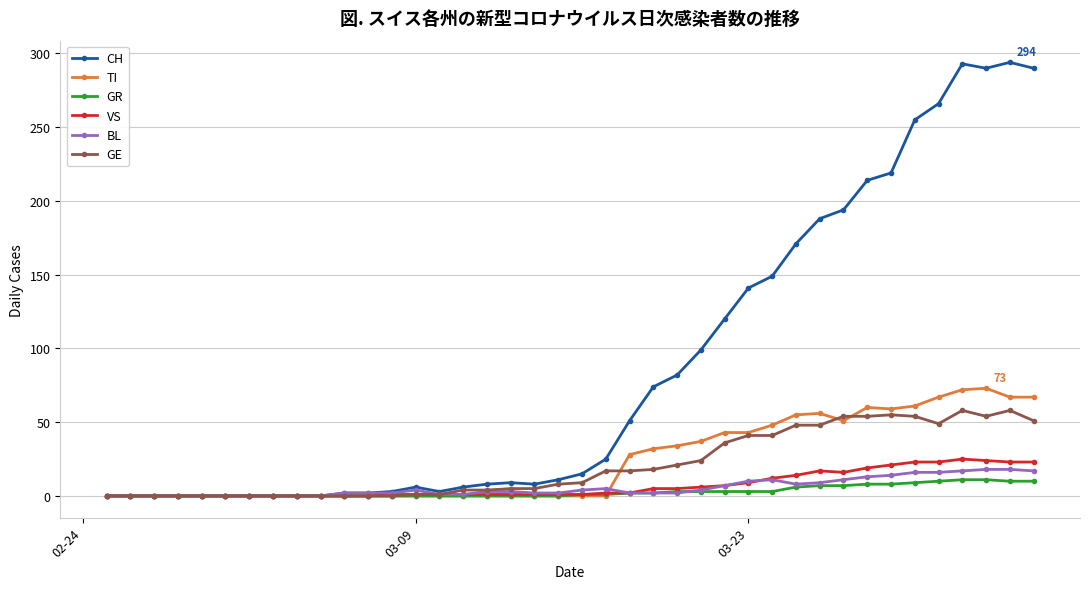

Which series has the largest range (max minus min)?

CH